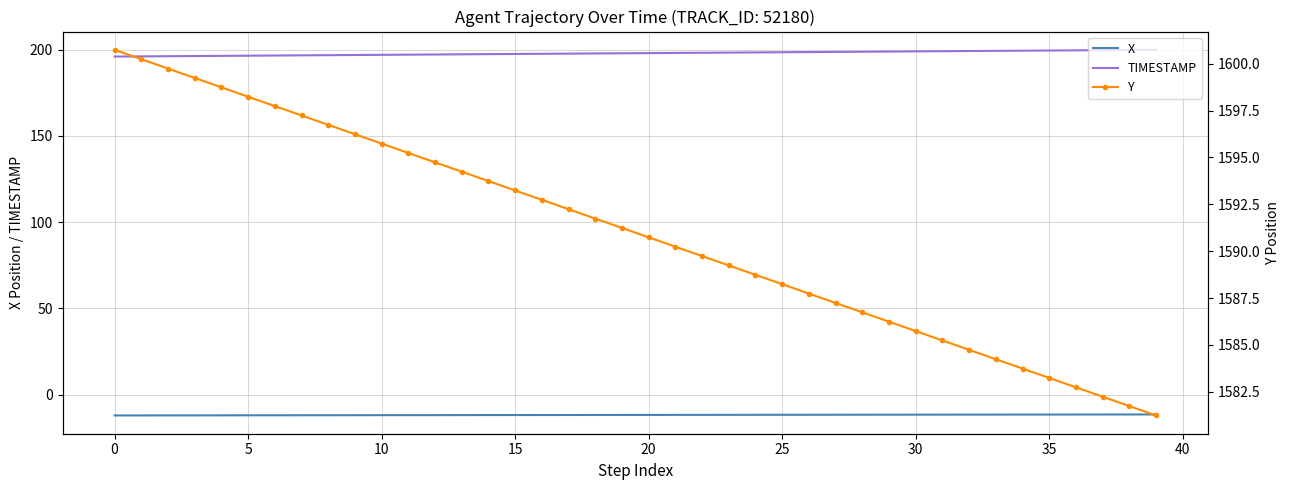

Rank the series at 37 from highest to lowest value.

Y, TIMESTAMP, X